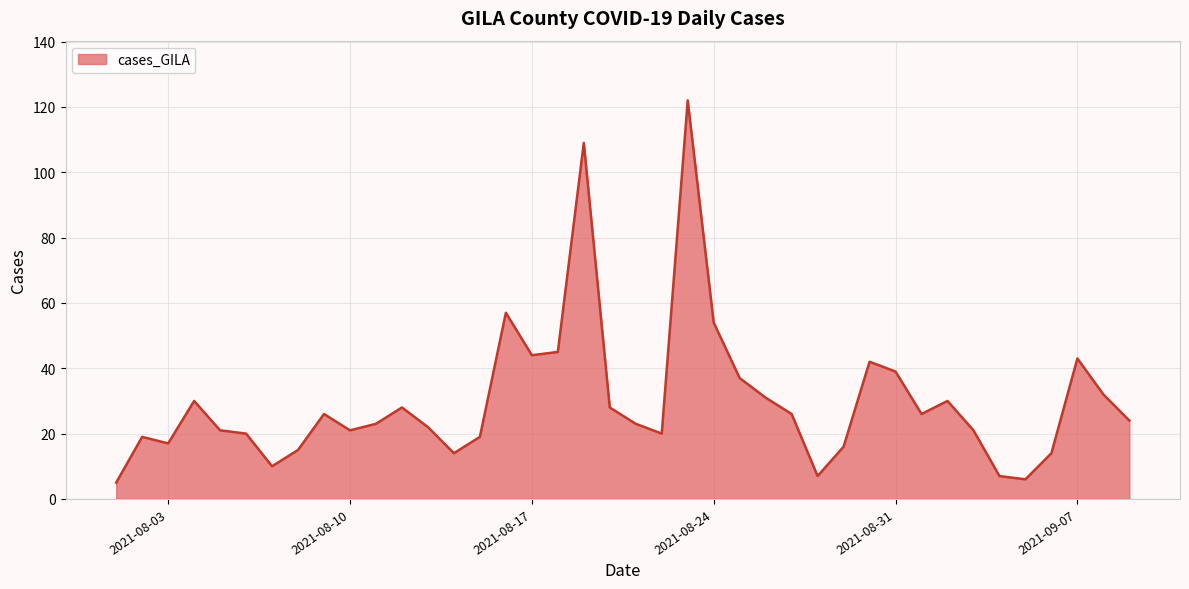

True or false: the data has more than 0 interior local peaks.

True